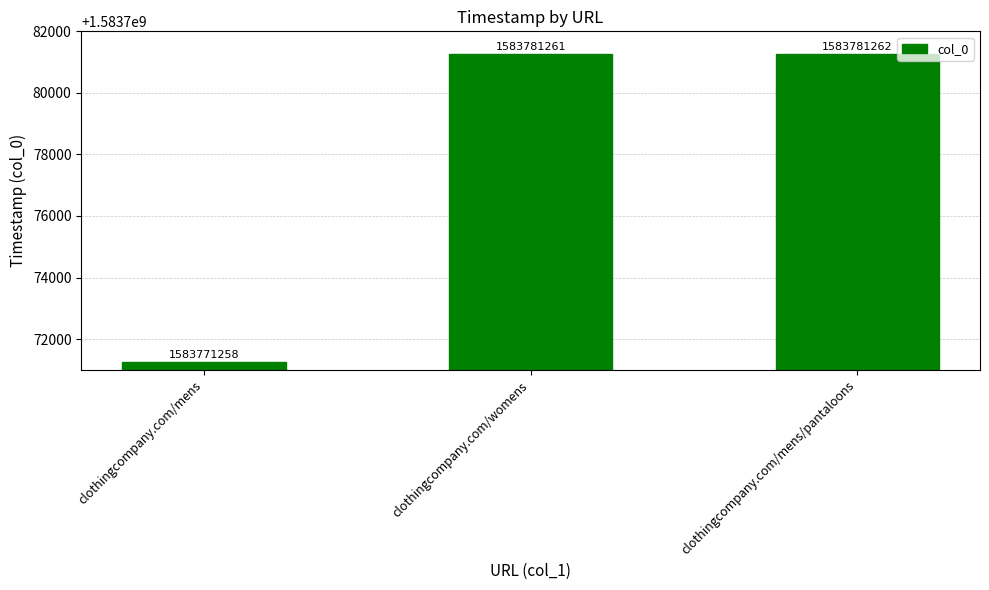

What is the label of the 2nd bar from the right?

clothingcompany.com/womens